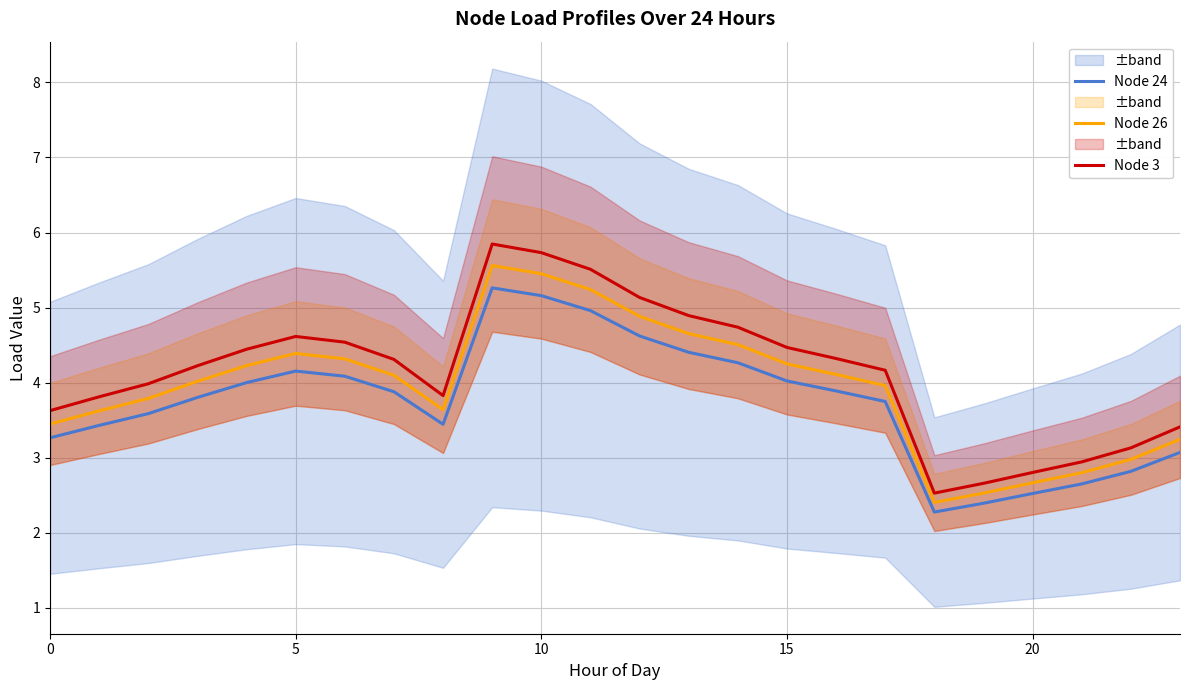

What is the greatest value displayed?

5.8